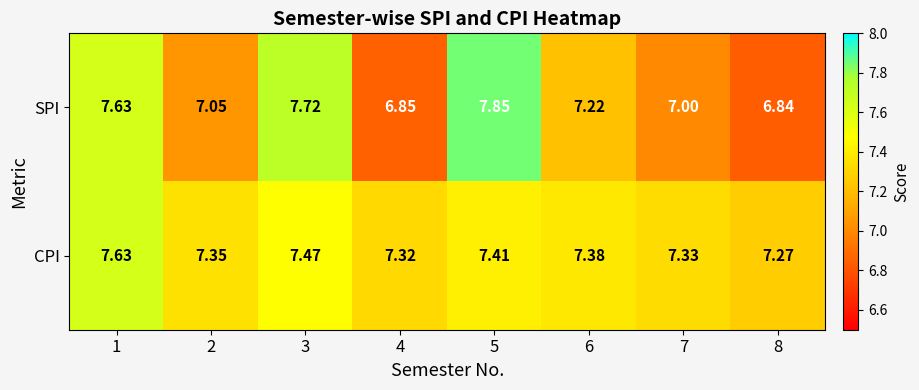

At how many categories does at least one series exceed 7?

8